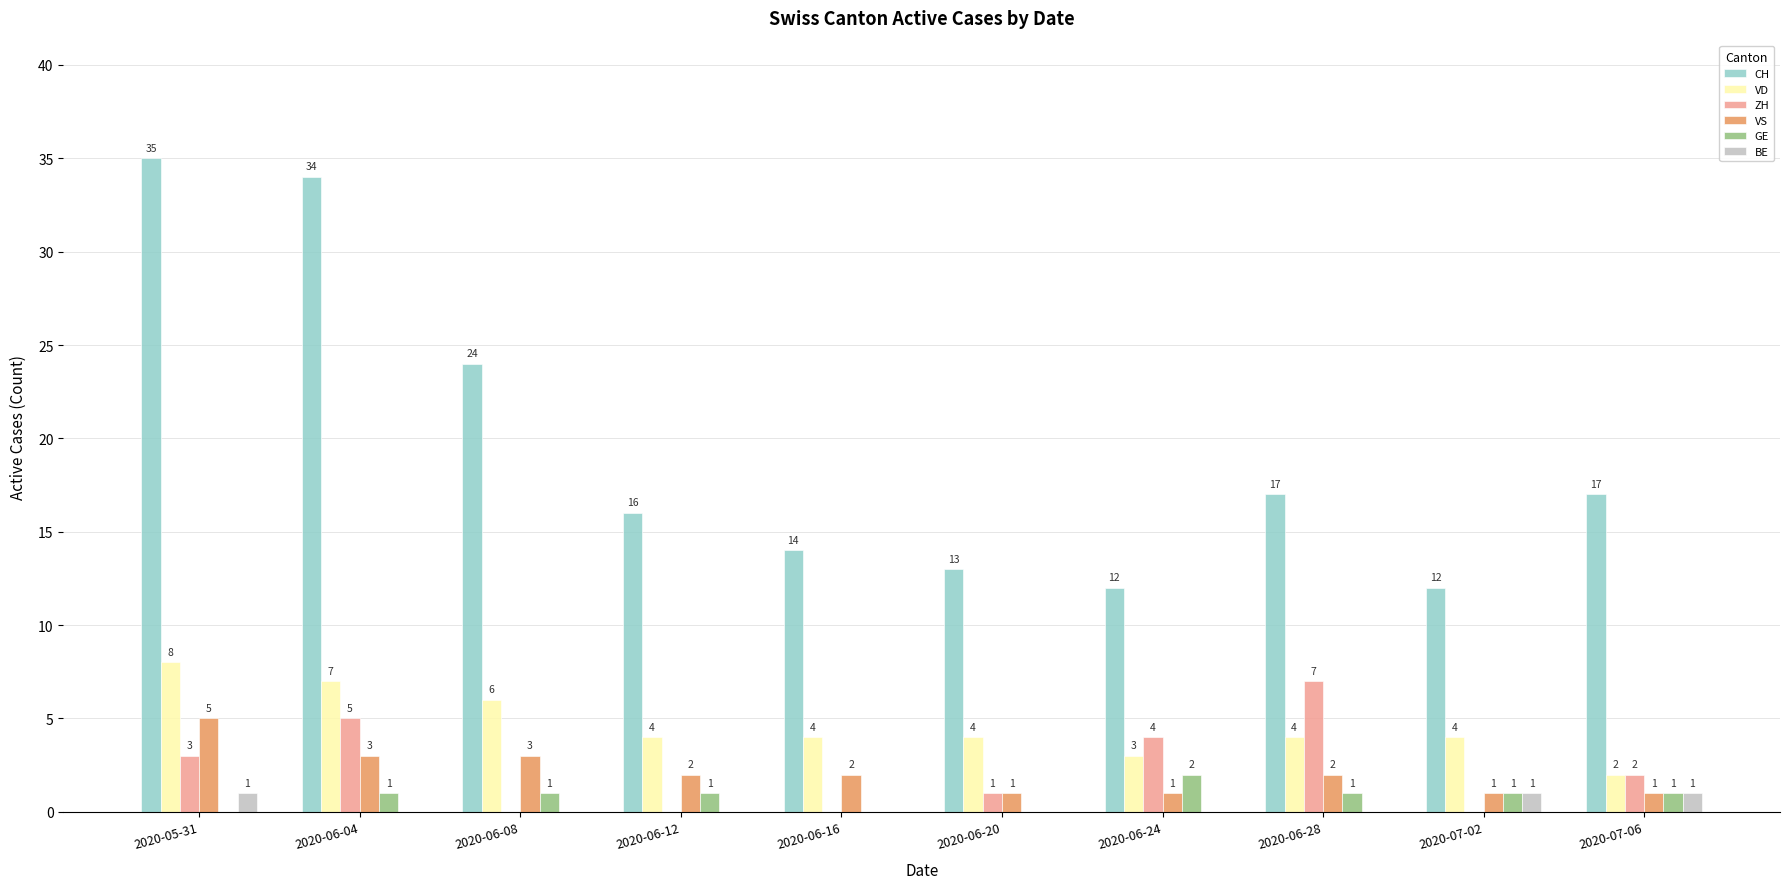

What is the sum of the VD values at 2020-06-12 and 2020-07-06?

6